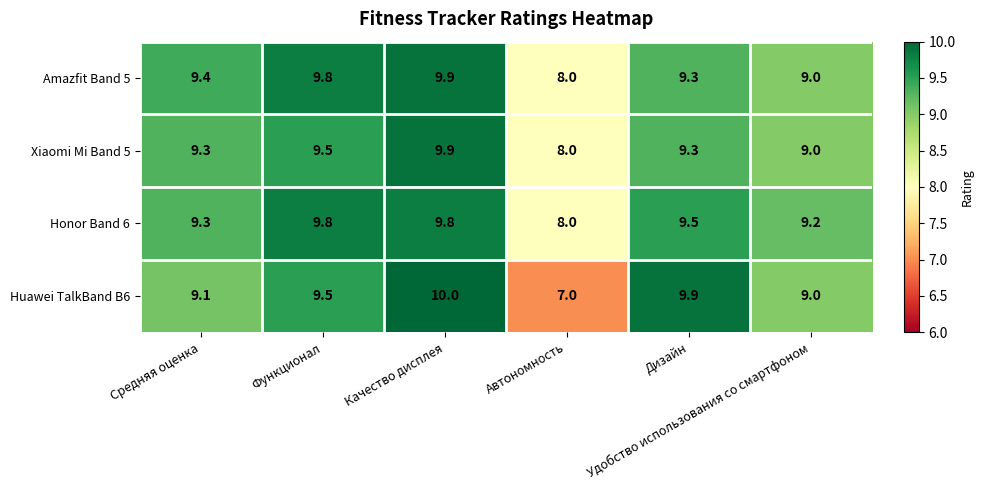

At which category is the sum across all series the highest?

Качество дисплея